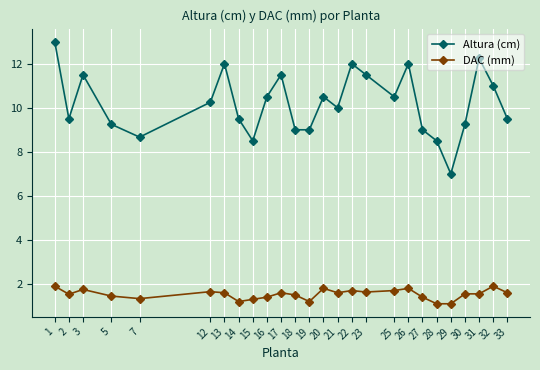

True or false: Altura (cm) and DAC (mm) cross at least once.

False